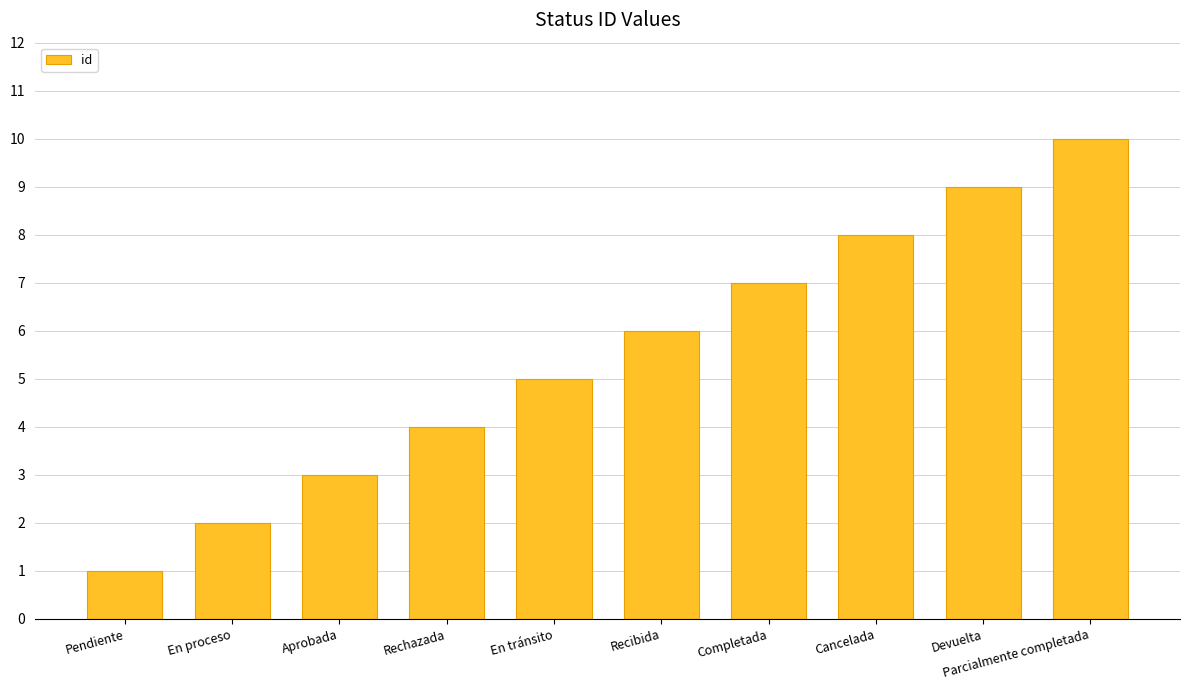

Rank the categories by value from highest to lowest.

Parcialmente completada, Devuelta, Cancelada, Completada, Recibida, En tránsito, Rechazada, Aprobada, En proceso, Pendiente